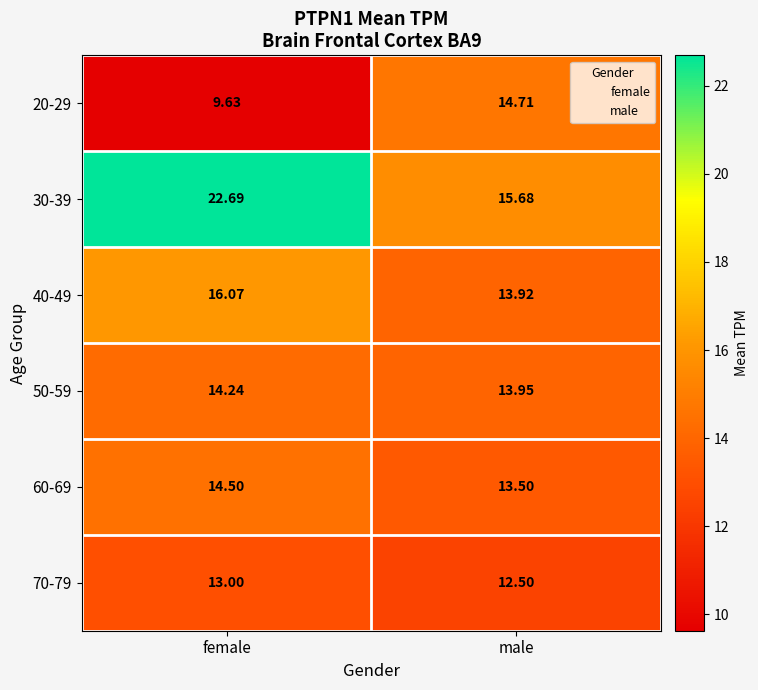

What is the maximum value shown in the chart?

22.7